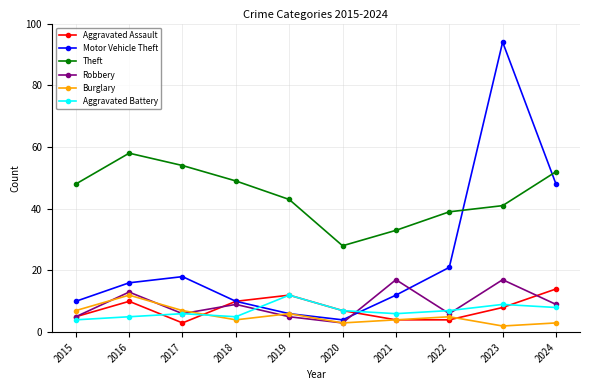

Which series has the largest range (max minus min)?

Motor Vehicle Theft